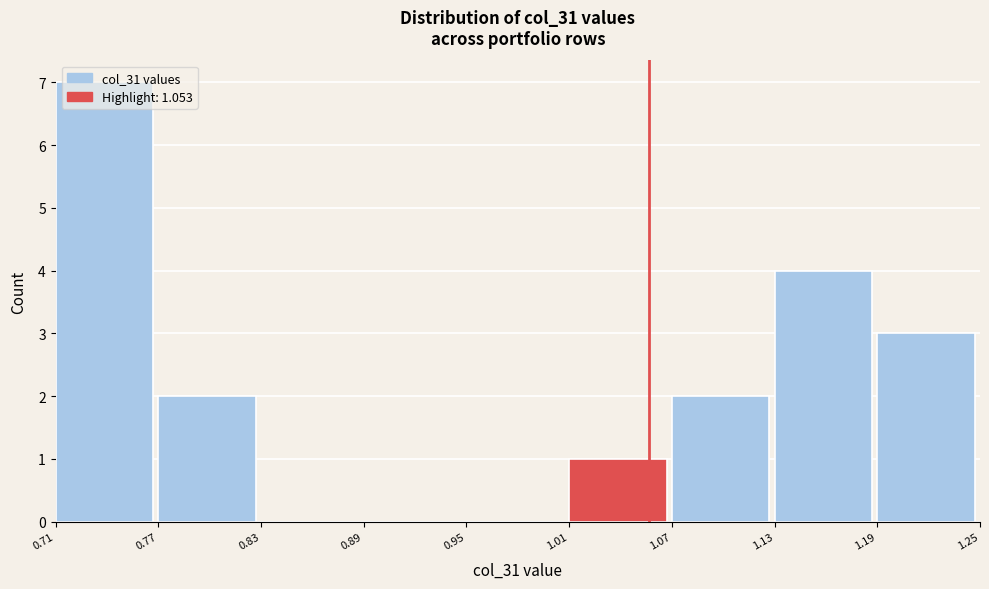

How tall is the bar that spans 1.01 to 1.07 on the x-axis? The values are not printed on the chart, so give them approximately, as read against the axis.

1